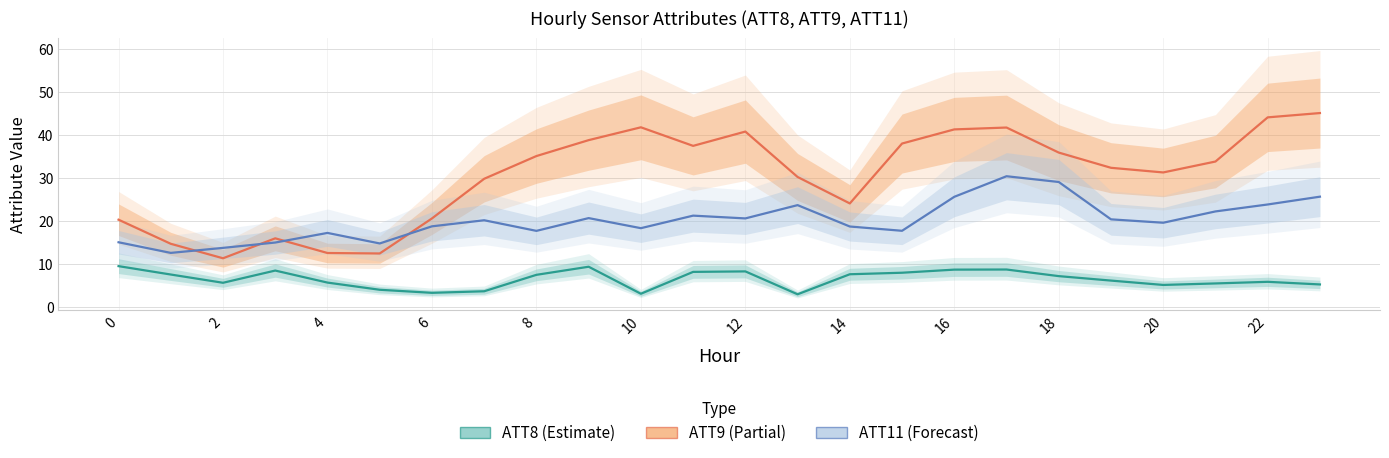

The ATT9 series shows 16.0 at 3. True or false?

True